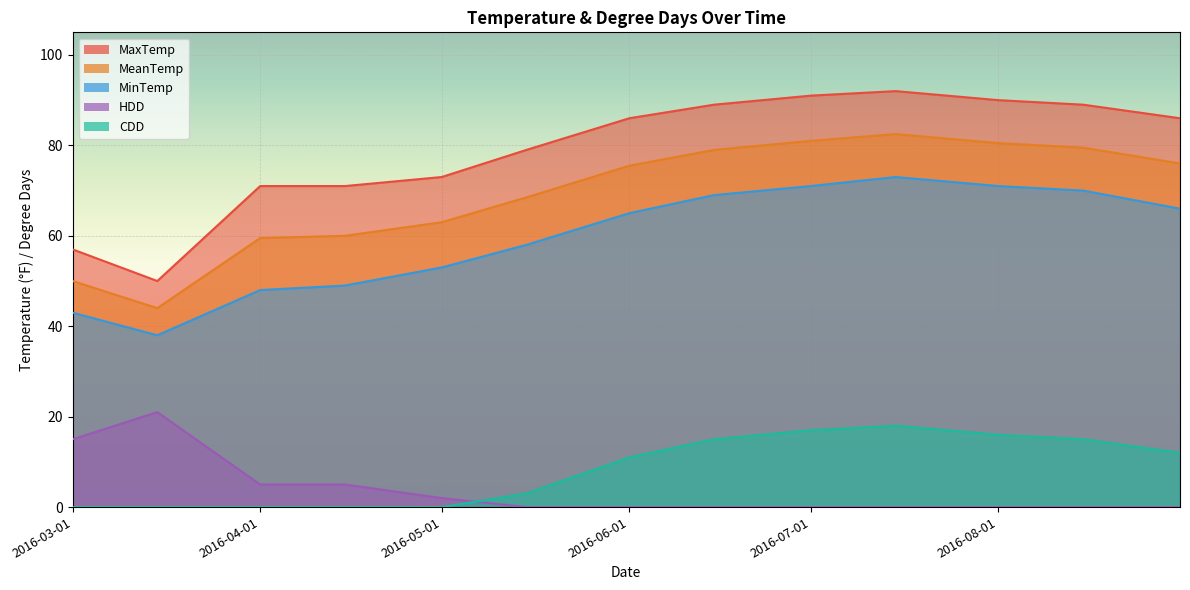

True or false: MaxTemp has more than 2 points higher than both neighbors.

False